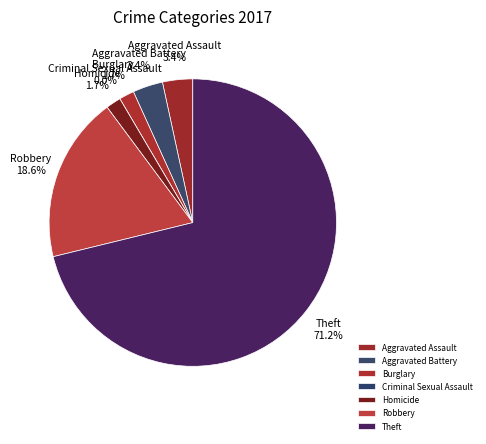

Is it true that Aggravated Battery is 14% of the pie?

False